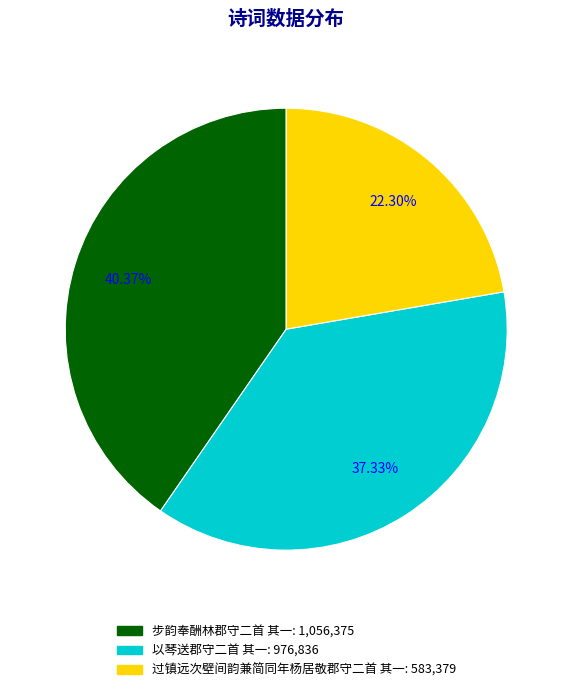

Rank the categories by value from lowest to highest.

过镇远次壁间韵兼简同年杨居敬郡守二首 其一, 以琴送郡守二首 其一, 步韵奉酬林郡守二首 其一